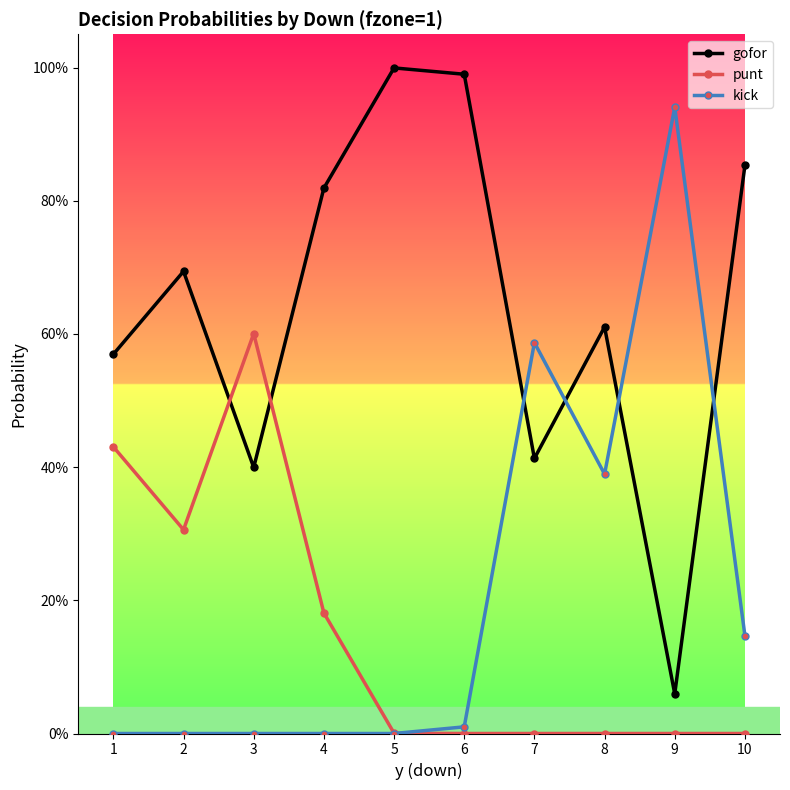

What is the total value across all series at 2?

1.0